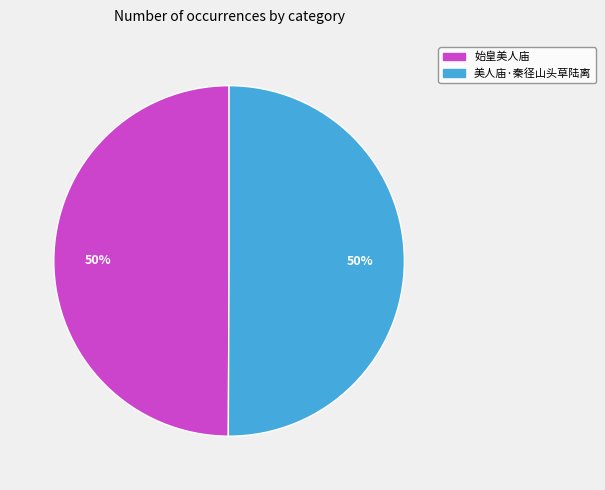

Approximately how many times larger is the value at 始皇美人庙 compared to 美人庙·秦径山头草陆离?

1.0